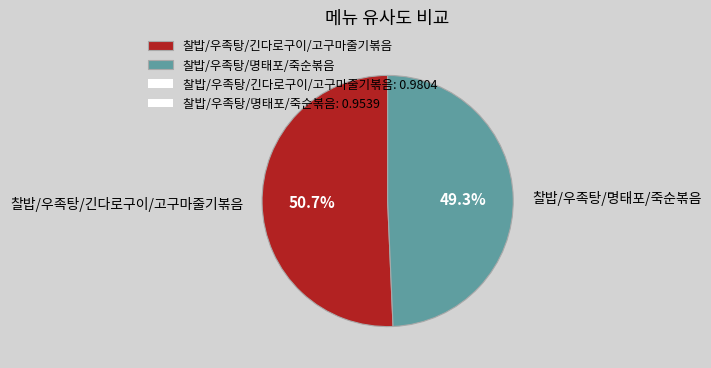

To the nearest percent, what is the difference between the largest and smallest slice percentages?

1%